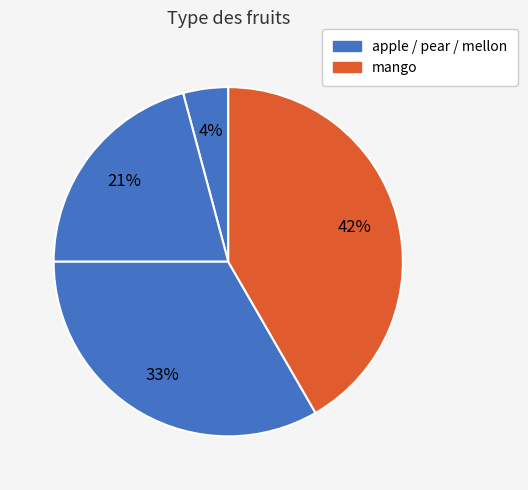

How many slices are in this pie chart?

4